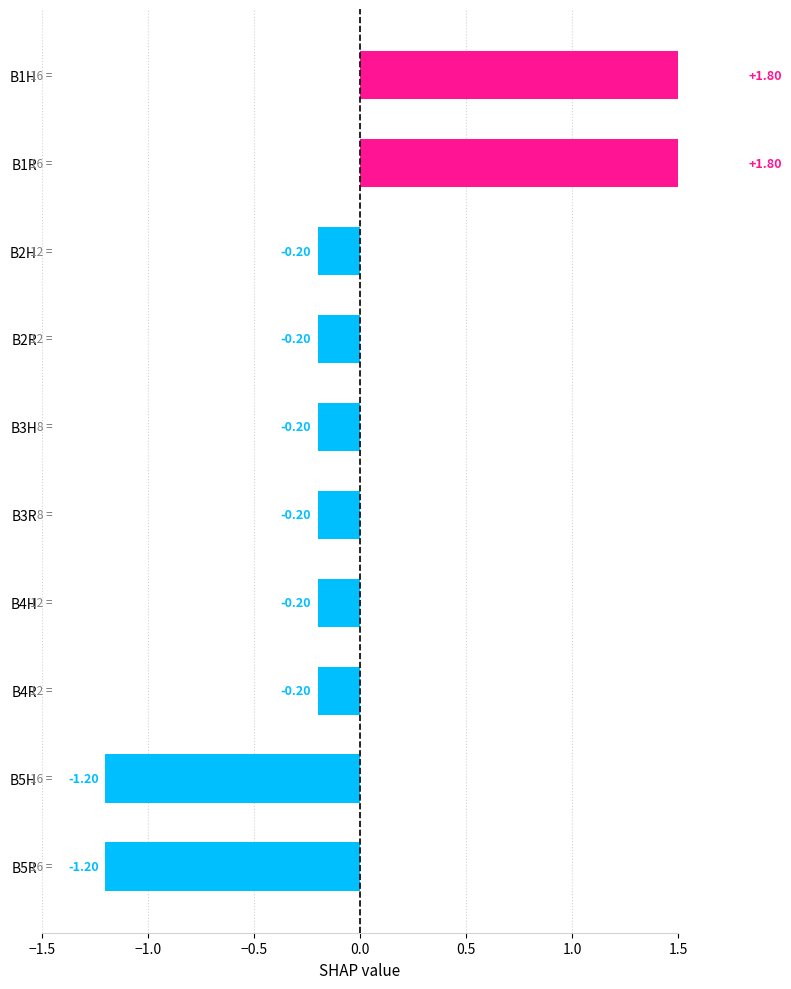

Which has a higher value, B4R or B4H?

B4R